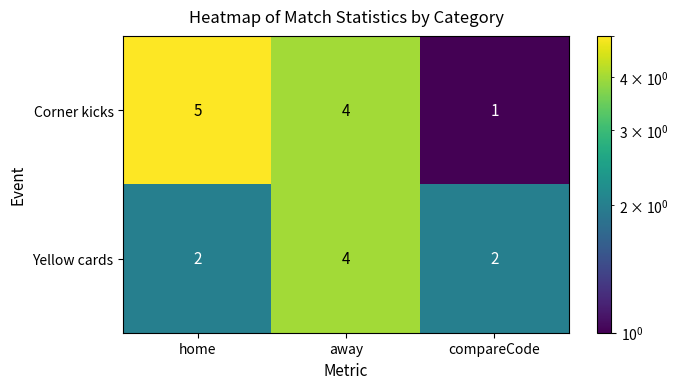

What is the minimum value shown in the chart?

1